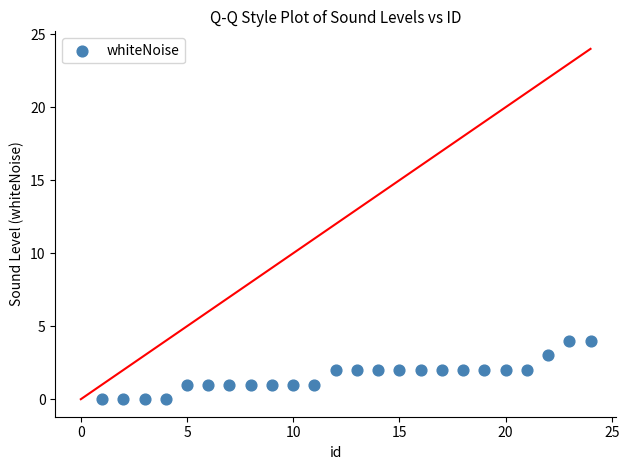

What is the range of Y values (max minus min)?

4